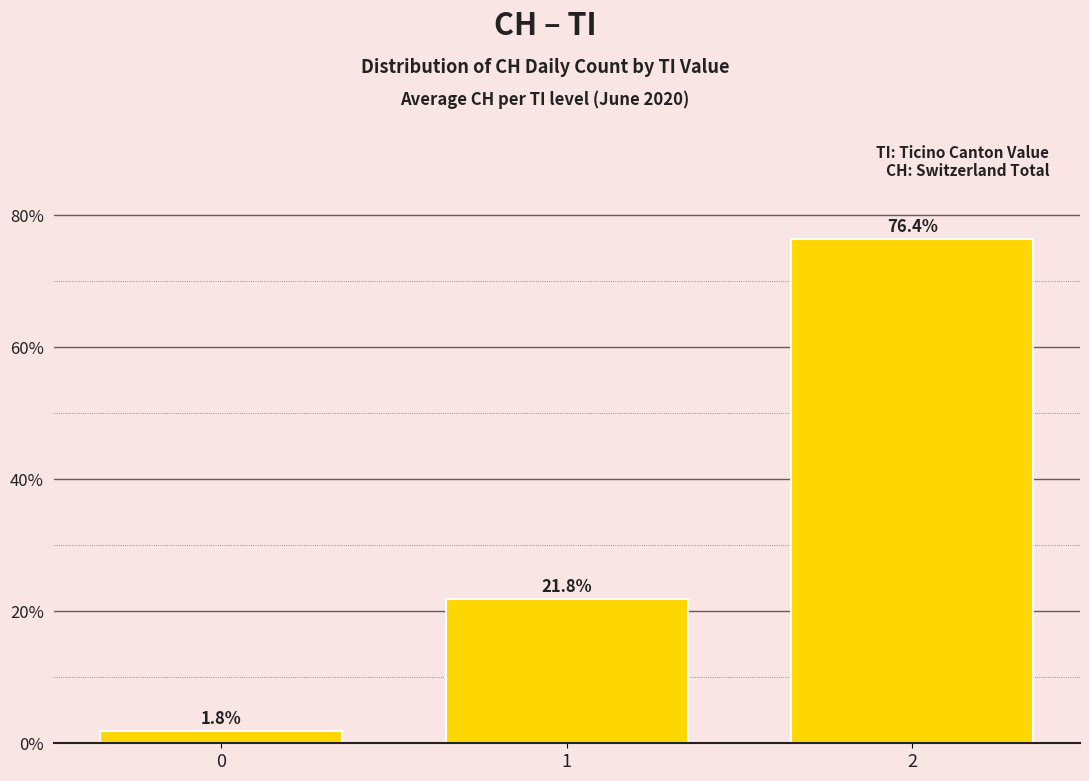

What is the smallest value displayed?

1.8